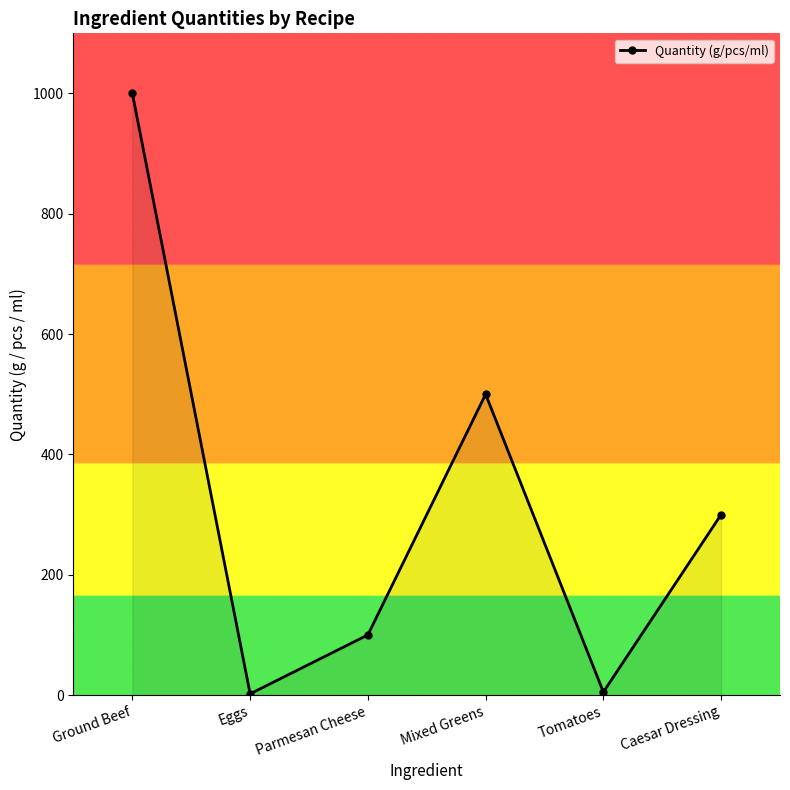

What is the difference between the values at Tomatoes and Ground Beef?

995